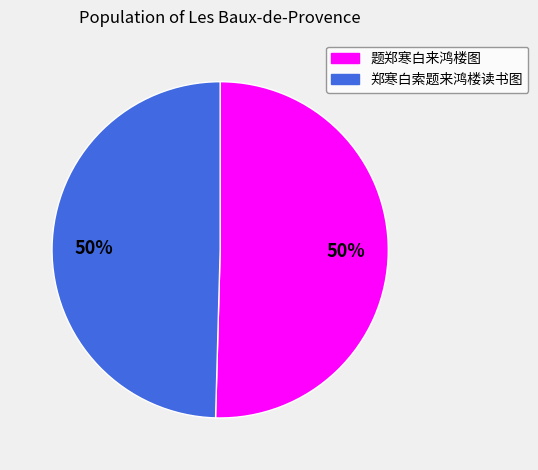

Is it true that 郑寒白索题来鸿楼读书图 is 36% of the pie?

False